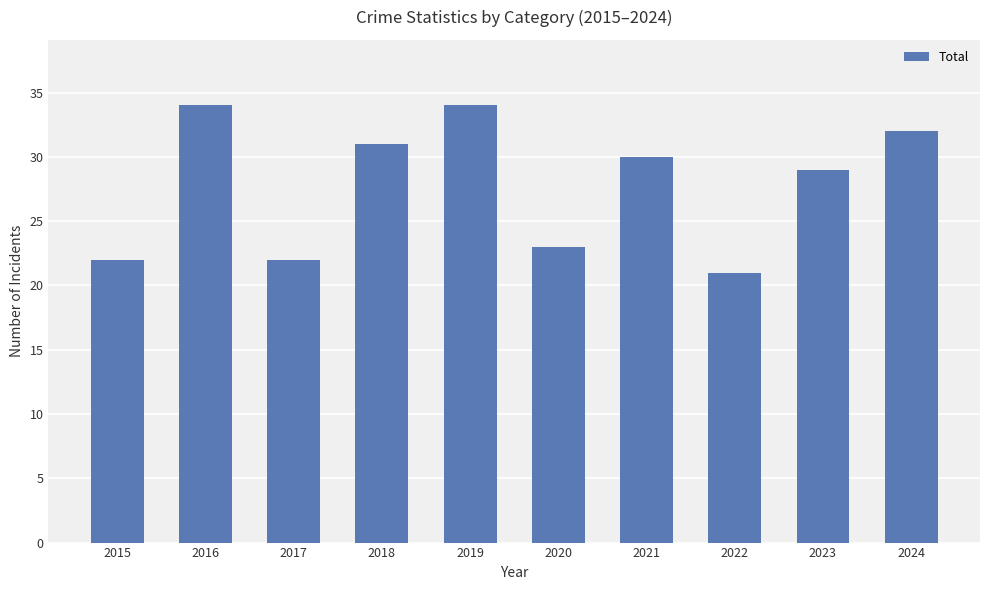

How many bars are there in total?

10